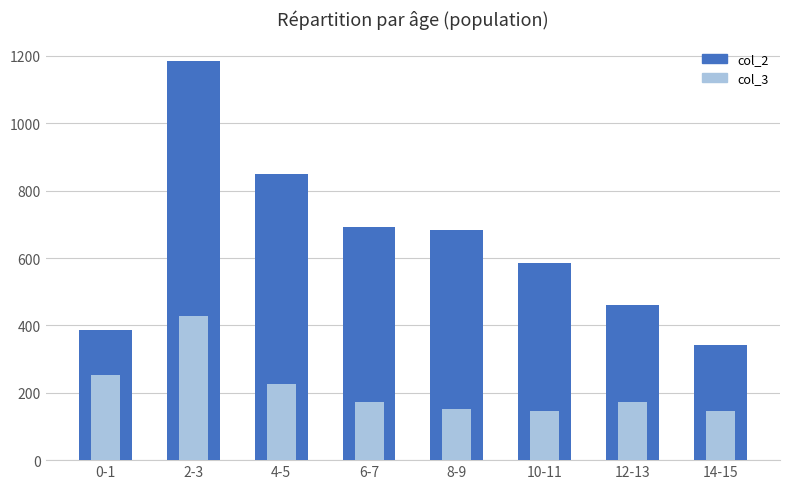

Reading right to left, transcribe all the data shown in this chart.

col_2: 342	460	586	684	691	849	1184	386
col_3: 146	174	145	151	172	226	428	254